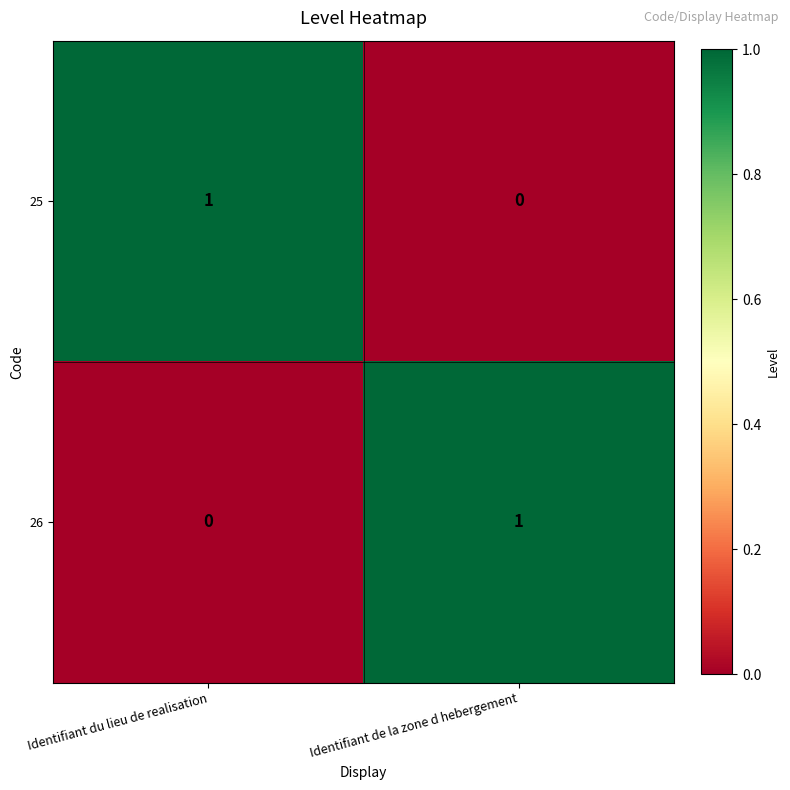

Rank the categories by 25 value from highest to lowest.

Identifiant du lieu de realisation, Identifiant de la zone d hebergement